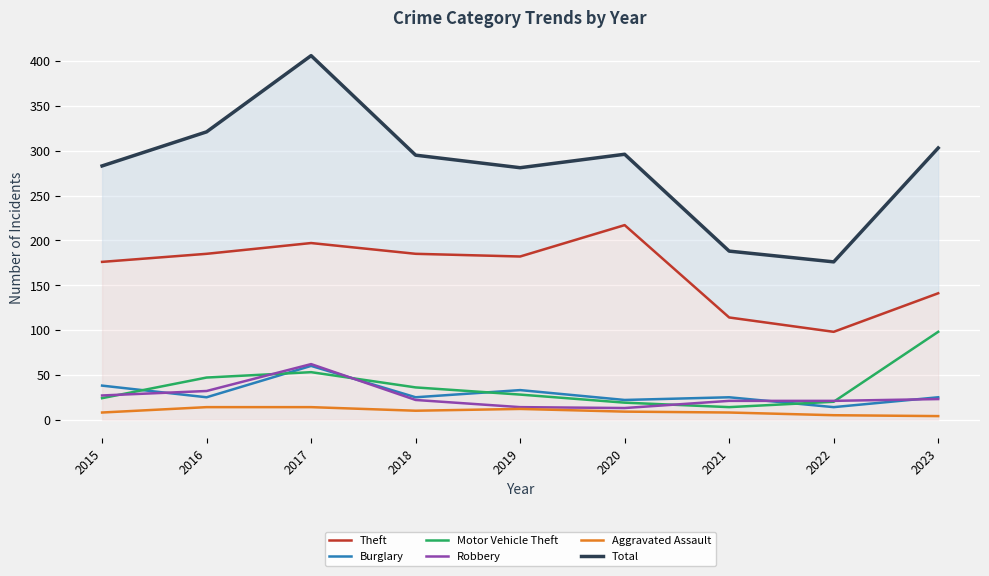

Is this an area chart (filled region under the line)?

No